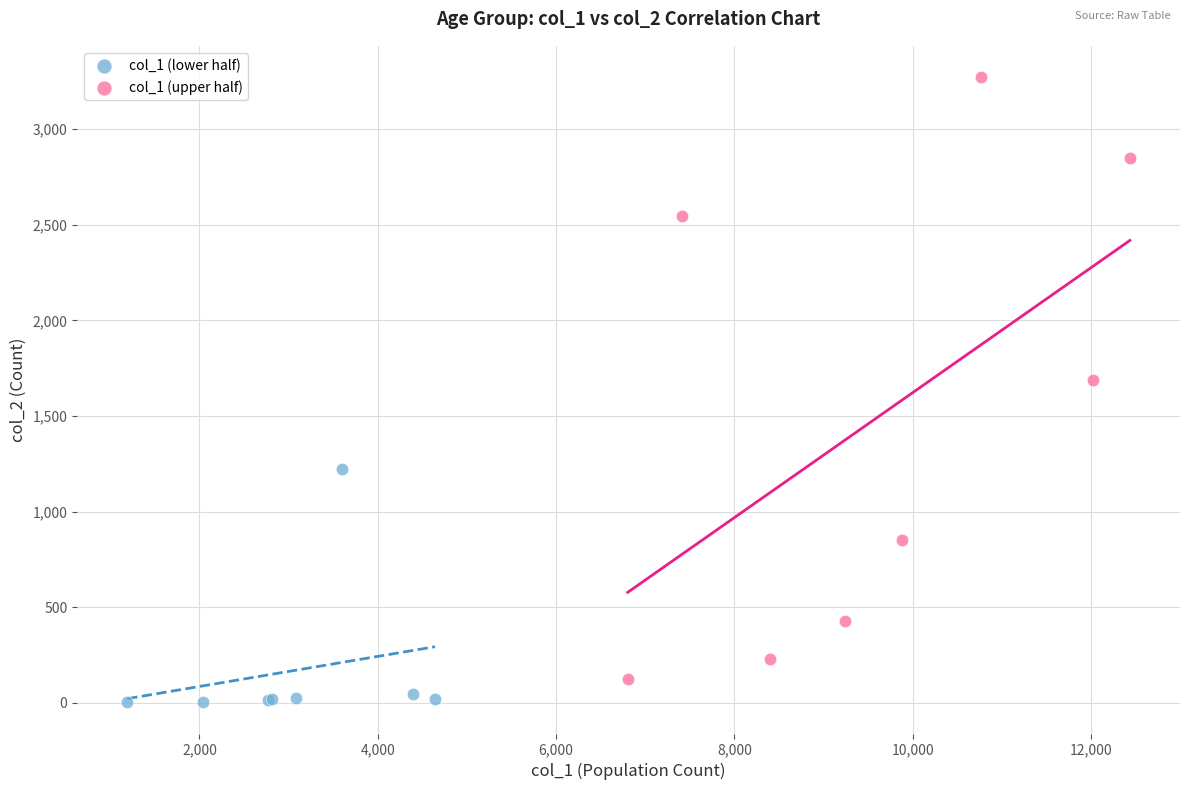

Which series reaches the maximum Y coordinate?

col_1 (upper half)